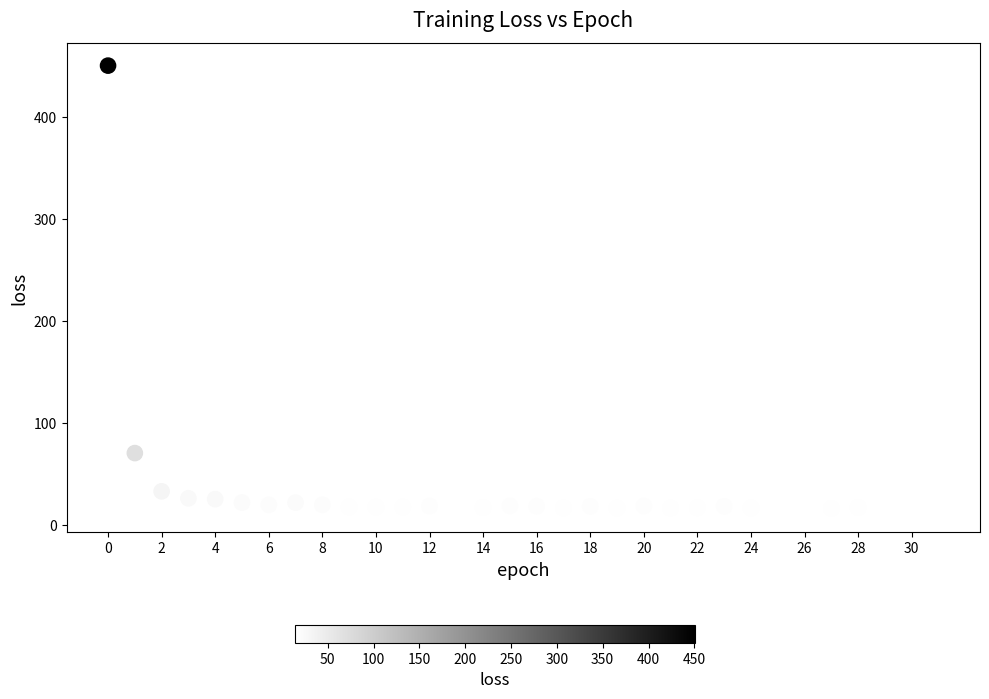

What is the range of Y values (max minus min)?

436.5